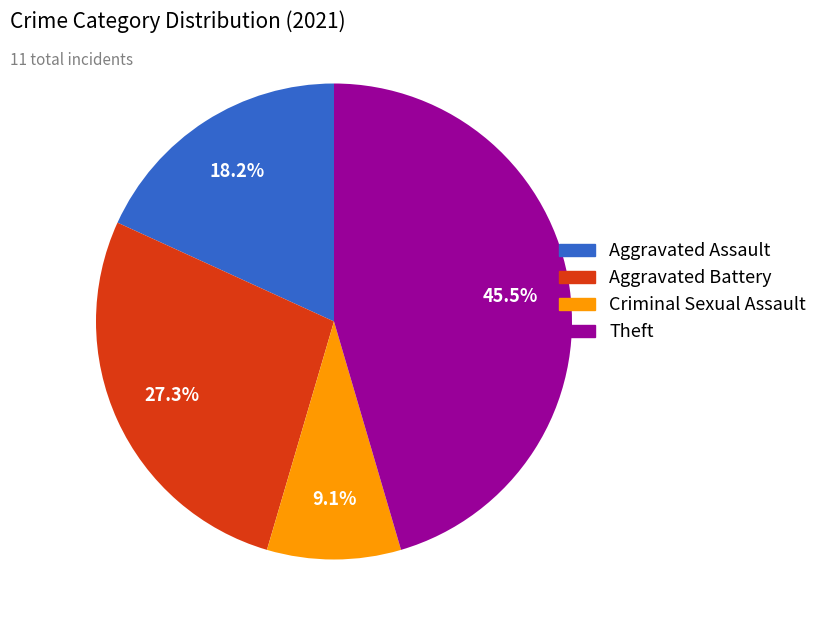

Is there any slice that represents more than half of the pie?

No